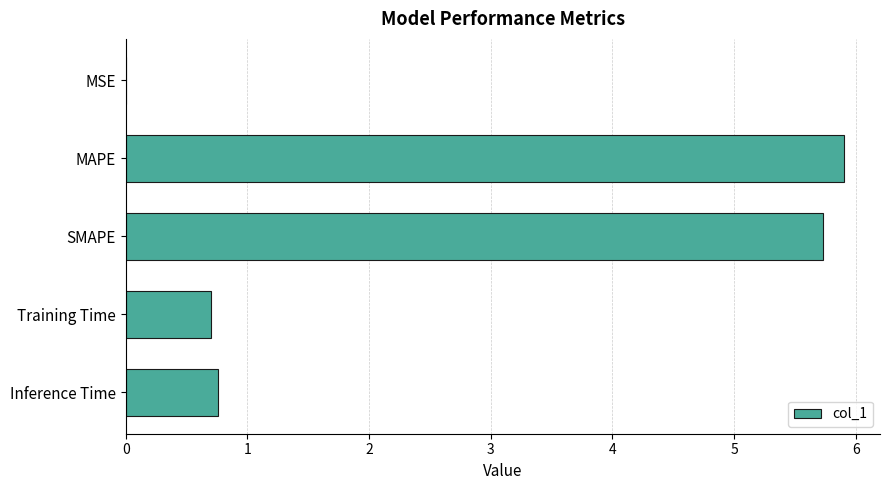

What is the sum of the values at Inference Time and SMAPE?

6.5